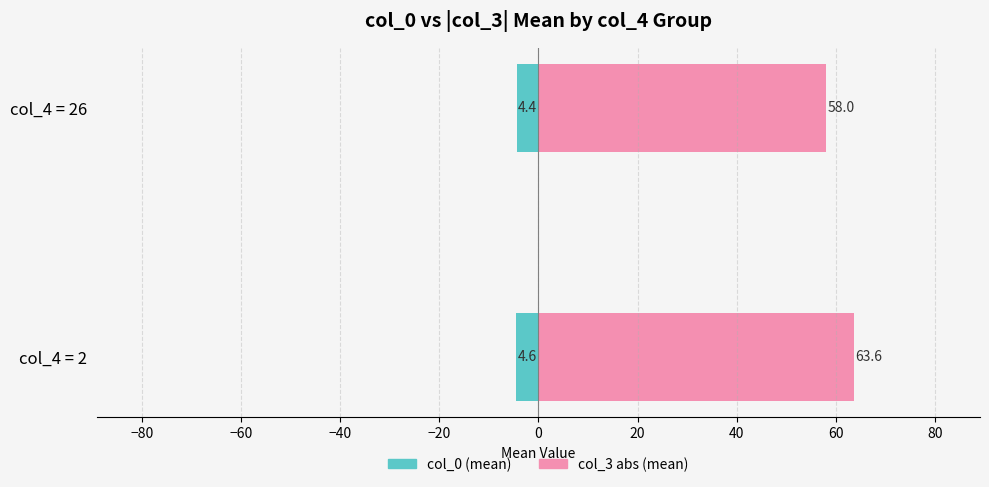

What is the greatest value displayed?

63.6